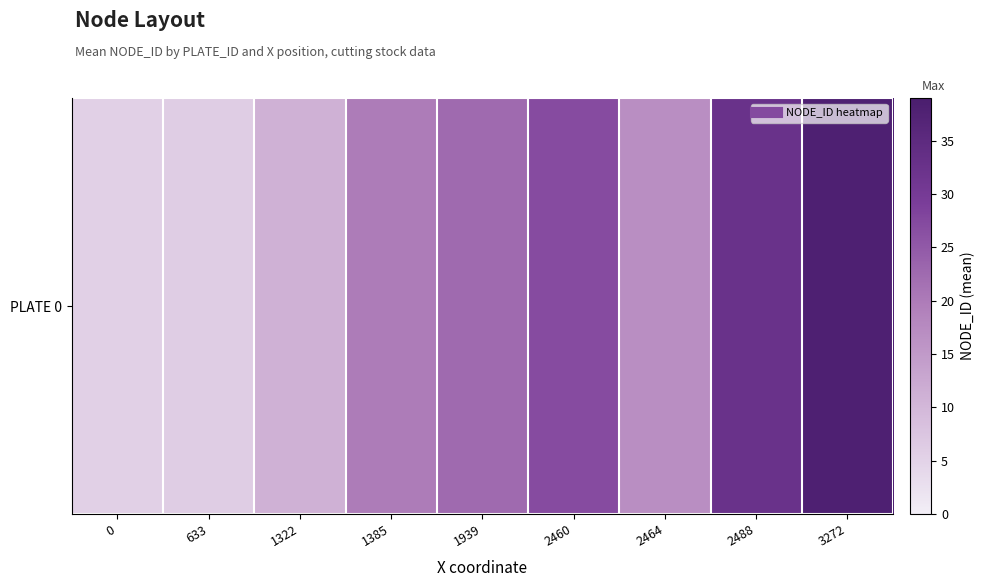

Between 633 and 2464, which is larger?

2464